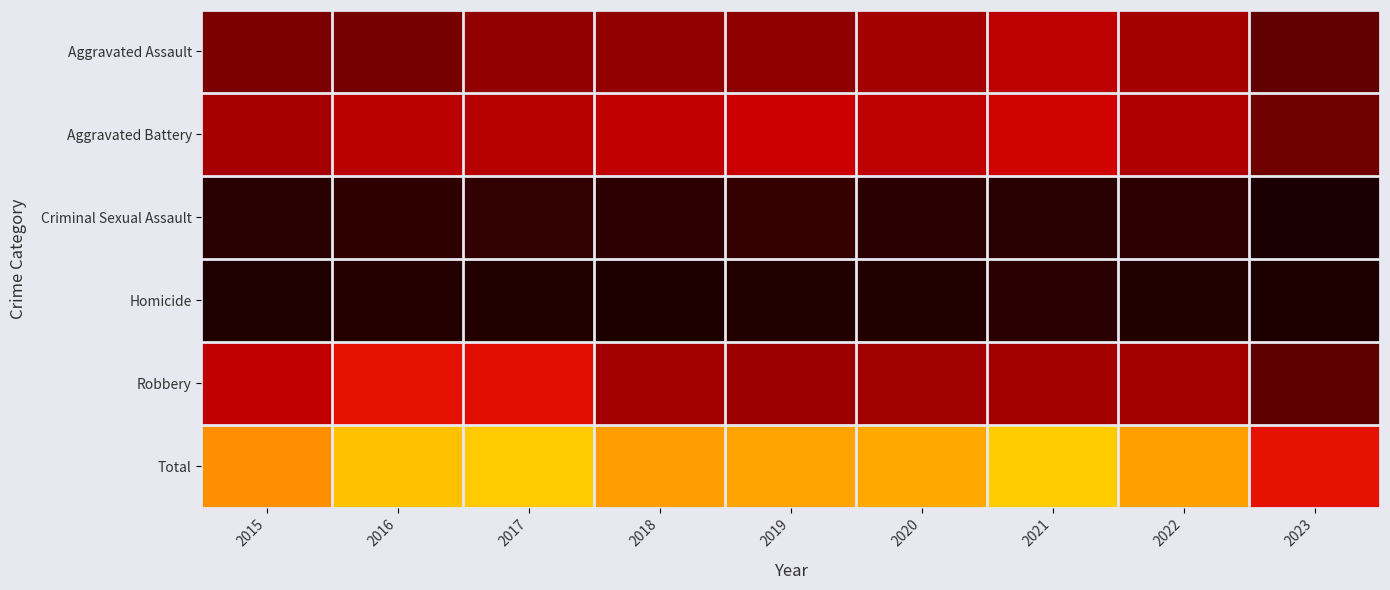

Reading left to right, list all the values displayed in this chart.

Aggravated Assault: 2015=160	2016=154	2017=207	2018=206	2019=197	2020=242	2021=292	2022=239	2023=119
Aggravated Battery: 2015=246	2016=288	2017=277	2018=297	2019=321	2020=294	2021=336	2022=261	2023=141
Criminal Sexual Assault: 2015=34	2016=43	2017=47	2018=40	2019=51	2020=36	2021=32	2022=40	2023=9
Homicide: 2015=17	2016=29	2017=24	2018=15	2019=27	2020=24	2021=37	2022=23	2023=16
Robbery: 2015=297	2016=394	2017=381	2018=237	2019=224	2020=233	2021=244	2022=244	2023=117
Total: 2015=754	2016=908	2017=936	2018=795	2019=820	2020=829	2021=941	2022=807	2023=402